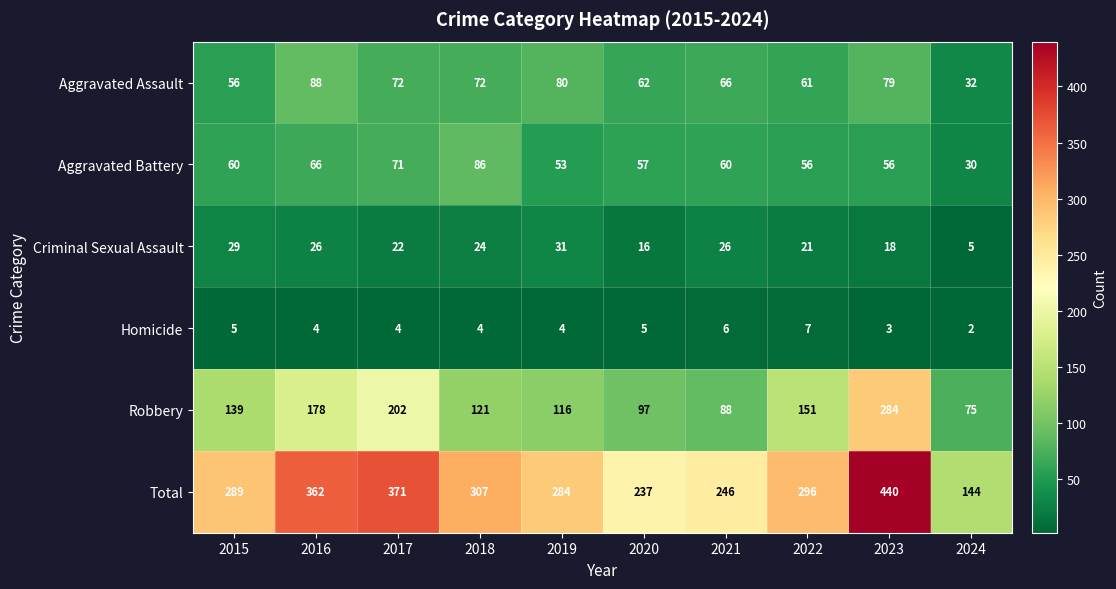

The Total series shows 264 at 2023. True or false?

False